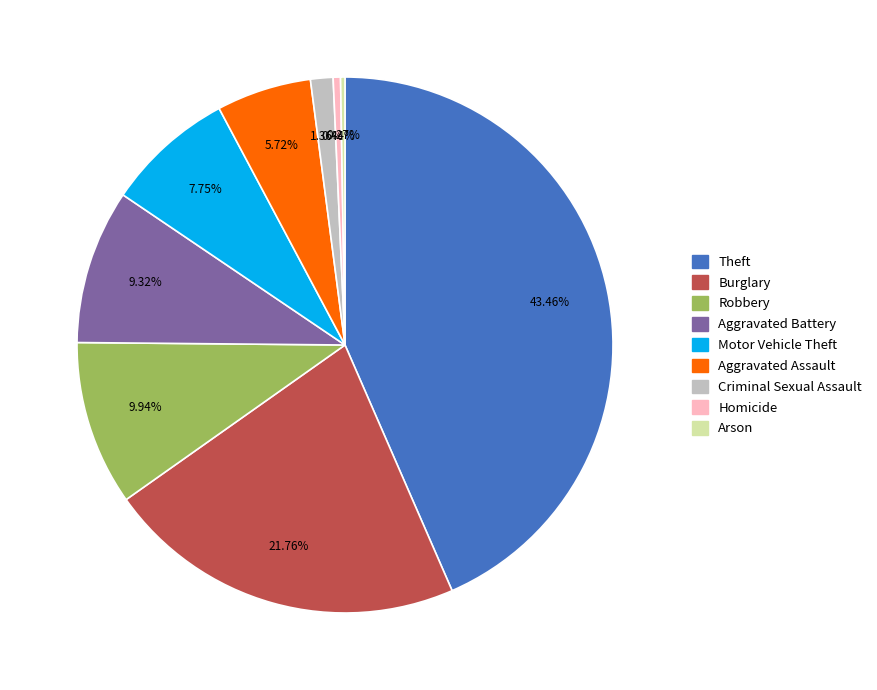

What portion of the pie excludes Robbery?

90.1%